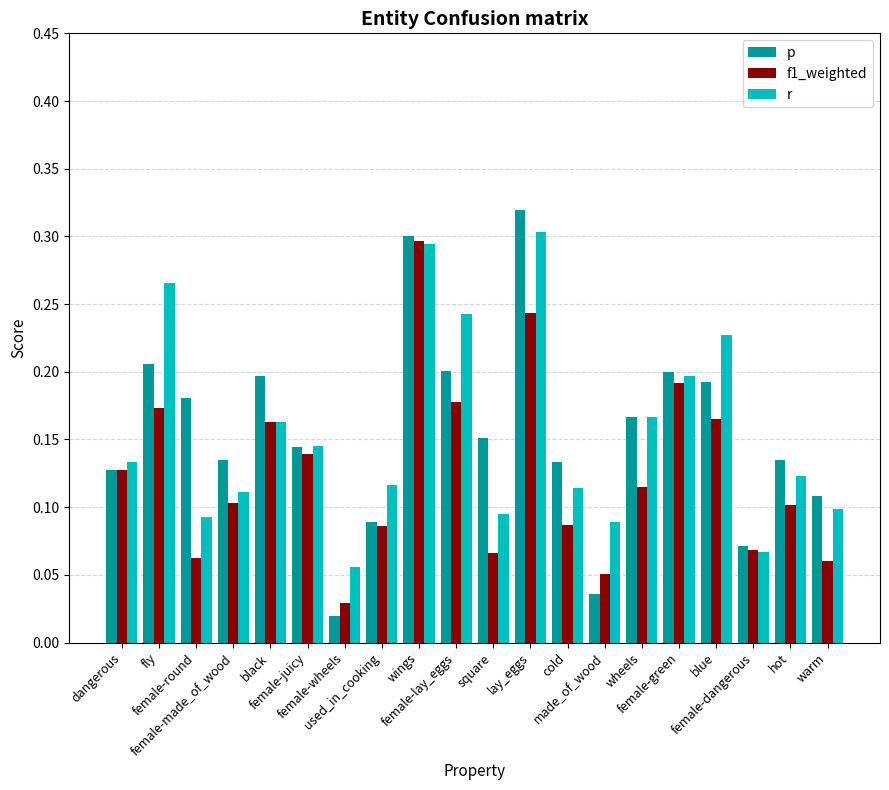

What are all the series names shown in the legend?

p, f1_weighted, r